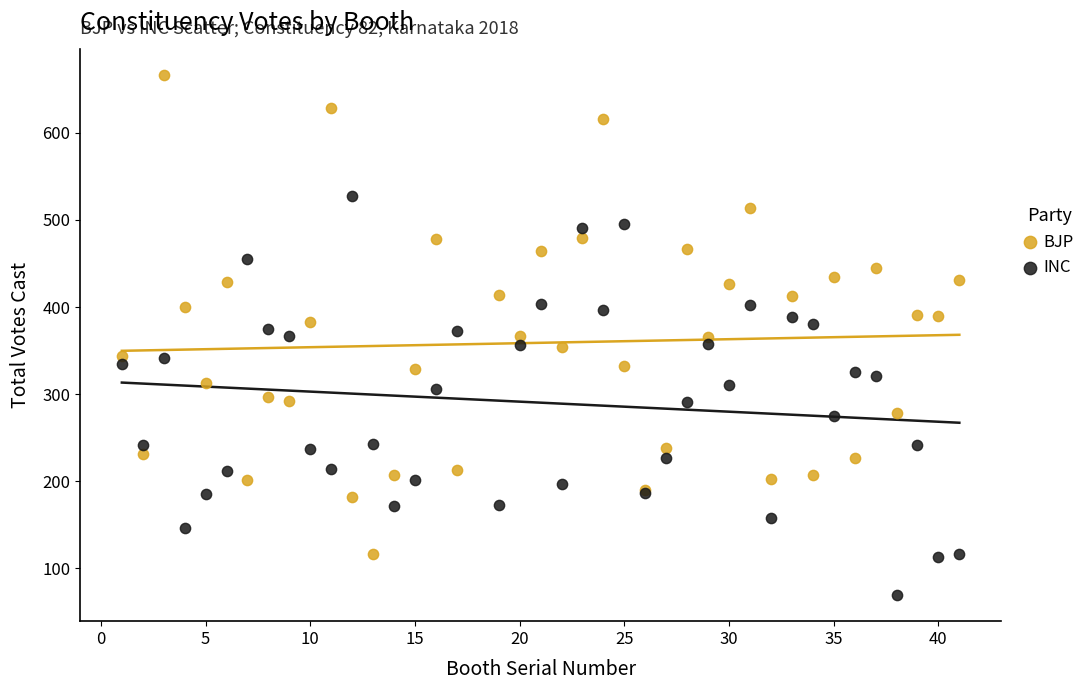

Which series reaches the maximum Y coordinate?

BJP